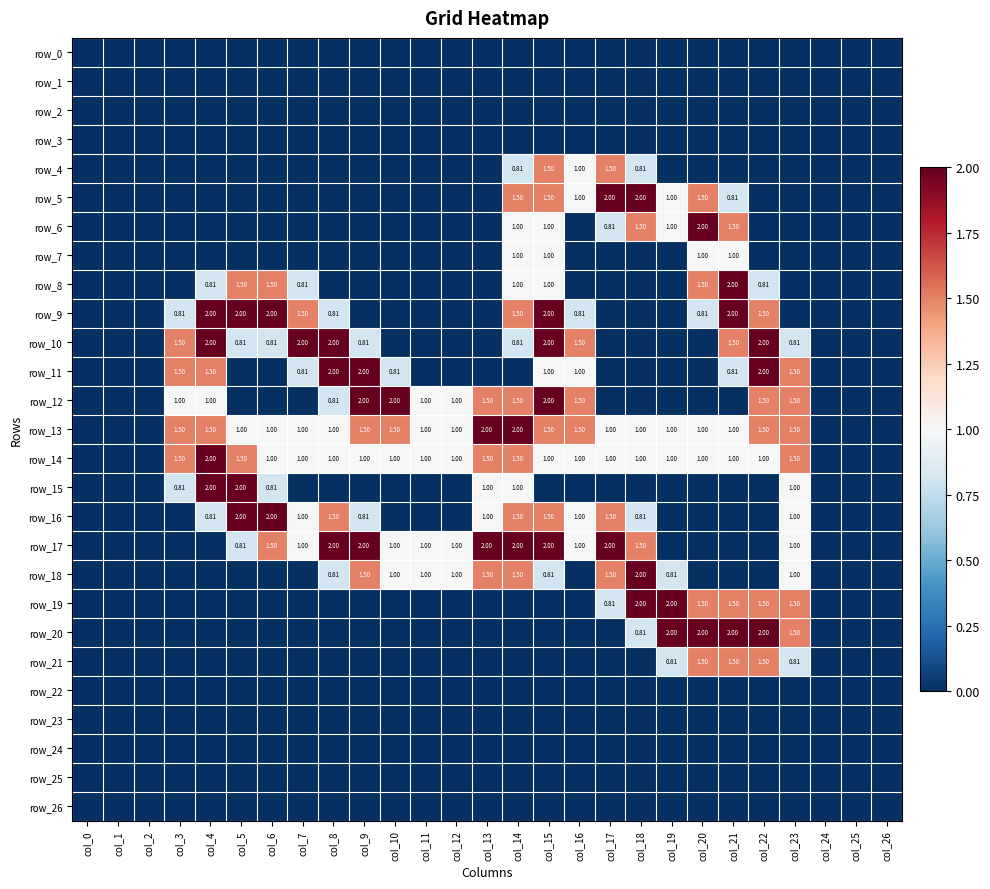

At how many categories does at least one series exceed 1?

19